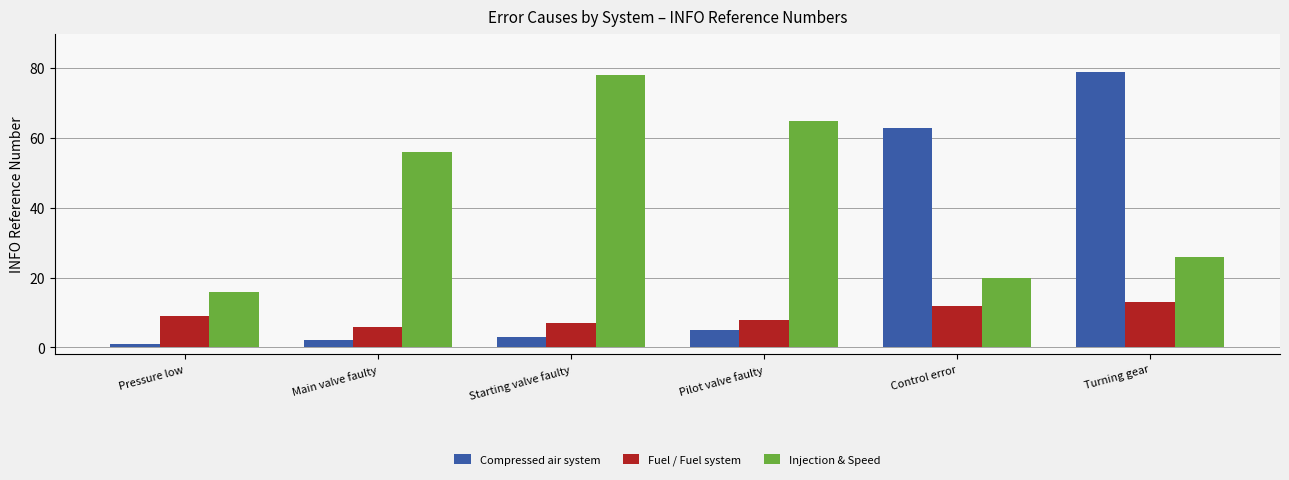

What is the minimum value shown in the chart?

1